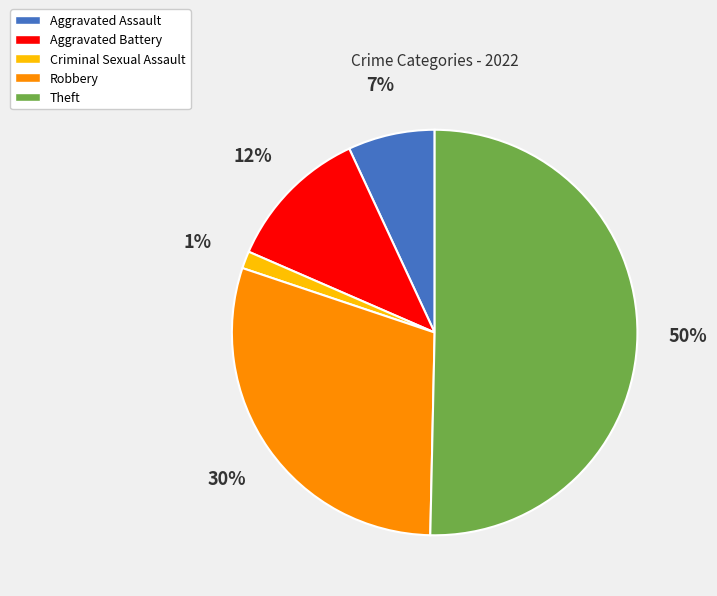

Rank the categories by value from lowest to highest.

Criminal Sexual Assault, Aggravated Assault, Aggravated Battery, Robbery, Theft